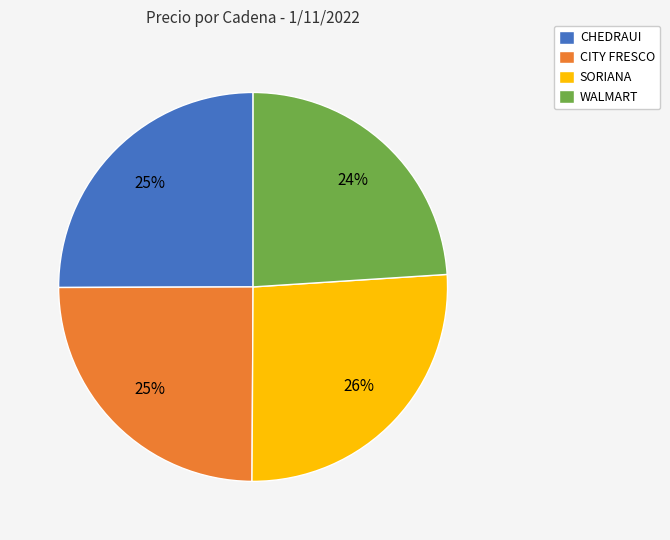

What is the ratio of the value at CITY FRESCO to the value at CHEDRAUI?

1.0